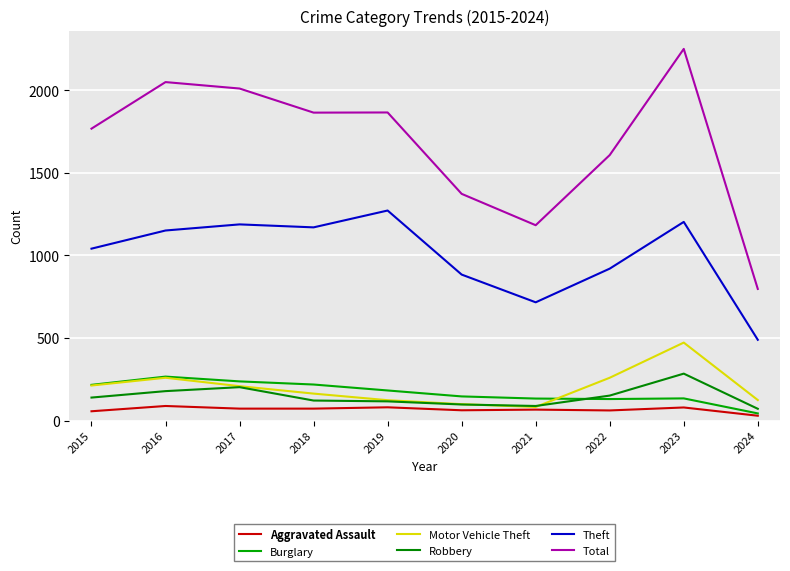

Reading right to left, transcribe all the data shown in this chart.

Aggravated Assault: 29	79	61	66	62	80	72	72	88	56
Burglary: 43	134	130	133	146	182	218	237	266	216
Motor Vehicle Theft: 124	472	259	82	99	123	163	208	259	212
Robbery: 71	284	151	88	97	116	121	202	178	139
Theft: 489	1203	920	716	884	1272	1170	1188	1151	1041
Total: 797	2251	1608	1183	1373	1866	1865	2011	2050	1768